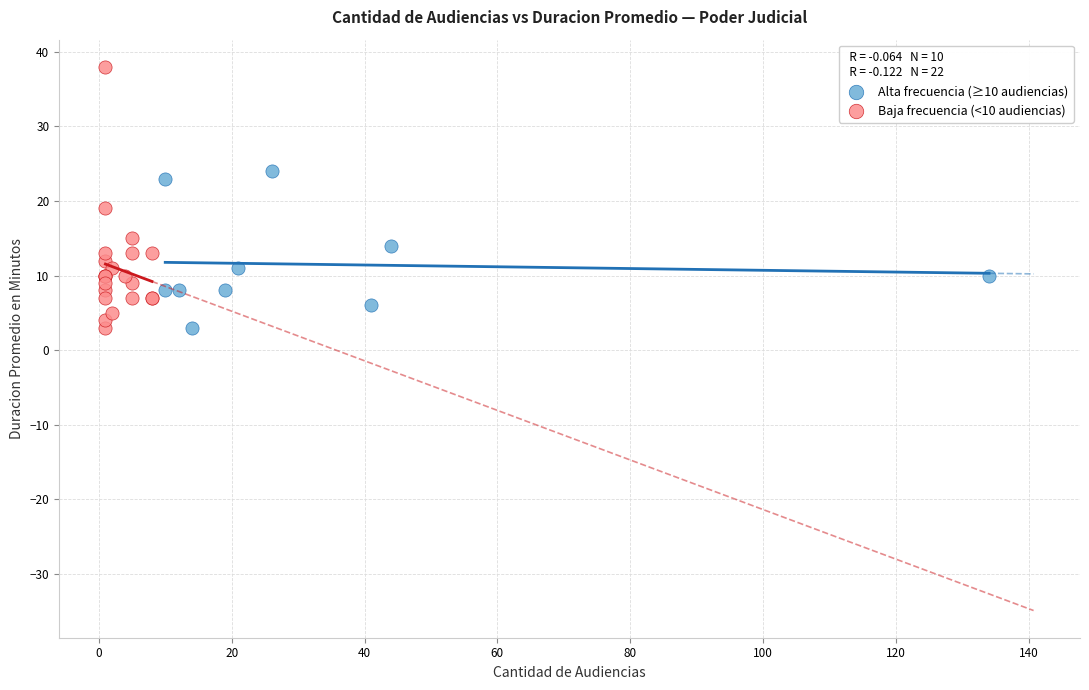

Which series has the widest spread of Y values?

Baja frecuencia (<10 audiencias)